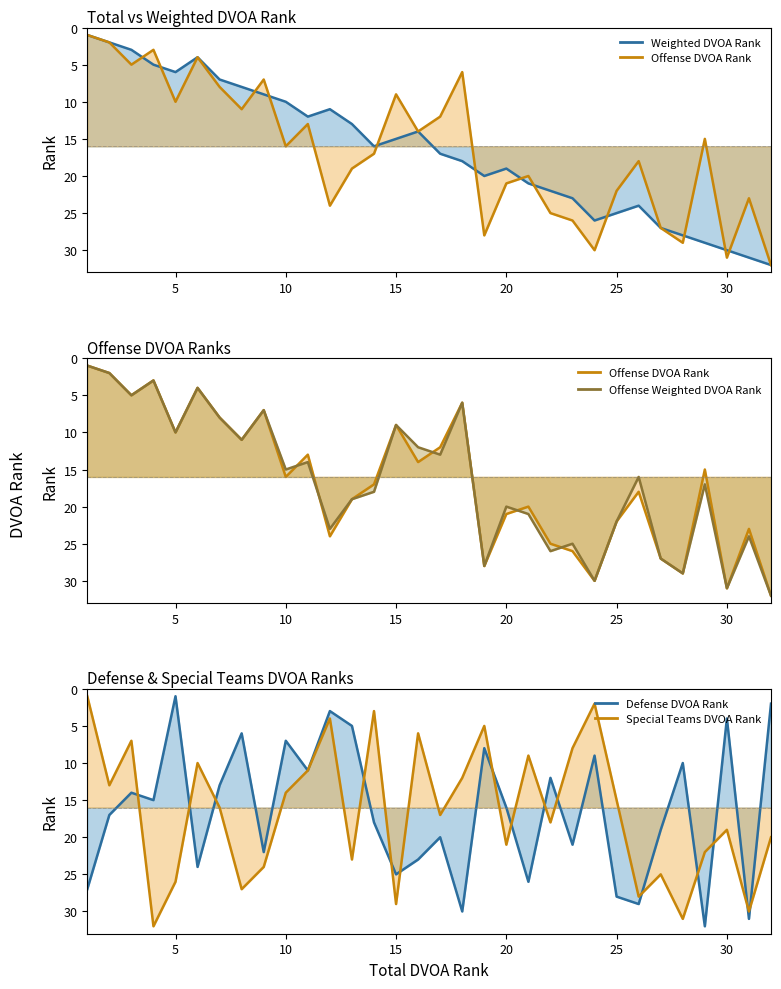

Where is Defense DVOA Rank (line) nearest to the value 16?

19